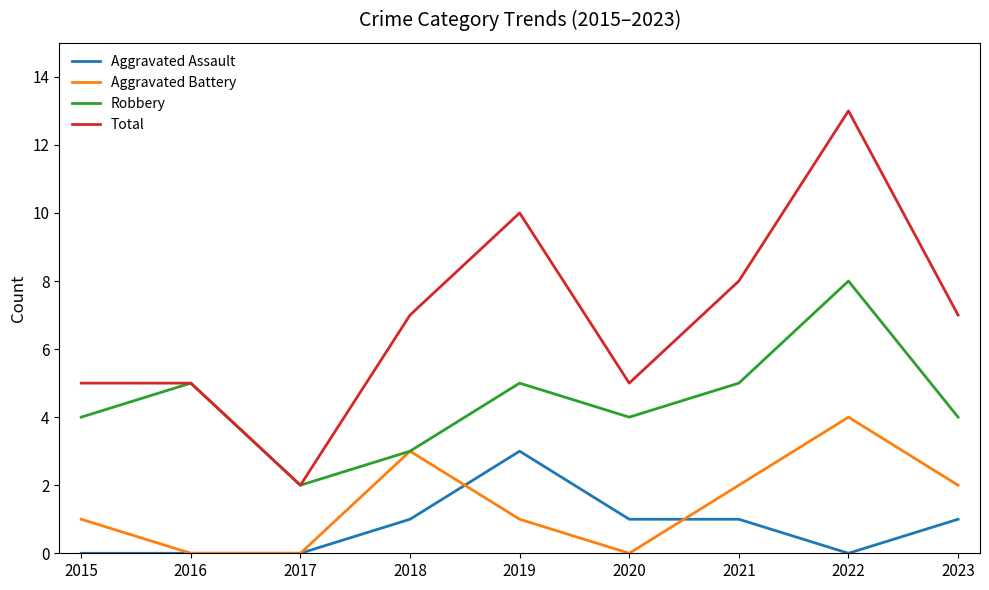

Reading left to right, extract all data points from this chart.

Aggravated Assault: 0	0	0	1	3	1	1	0	1
Aggravated Battery: 1	0	0	3	1	0	2	4	2
Robbery: 4	5	2	3	5	4	5	8	4
Total: 5	5	2	7	10	5	8	13	7